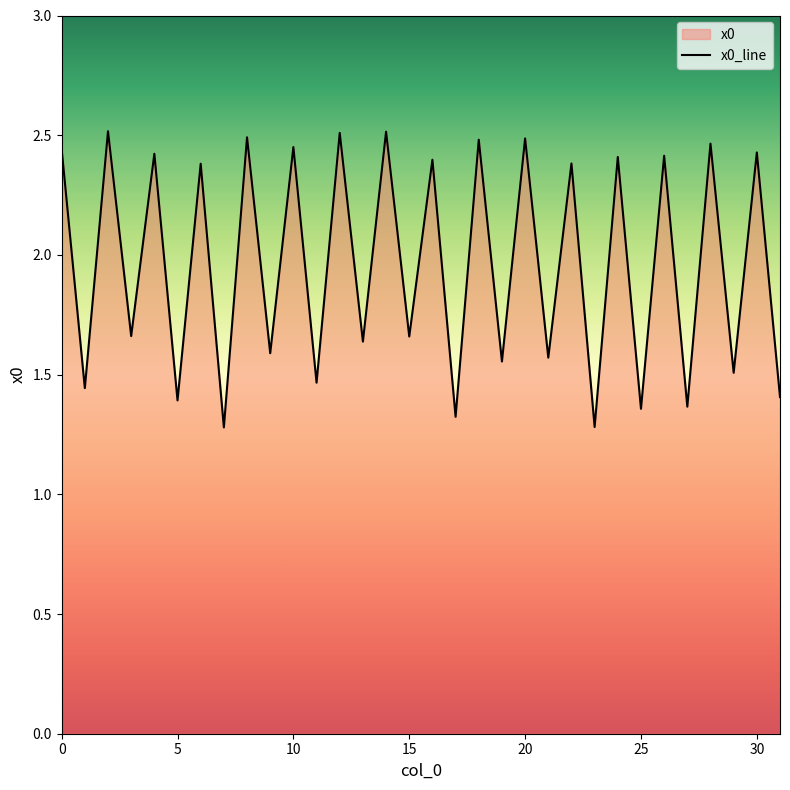

The chart shows a value of 2.2 at 25. True or false?

False